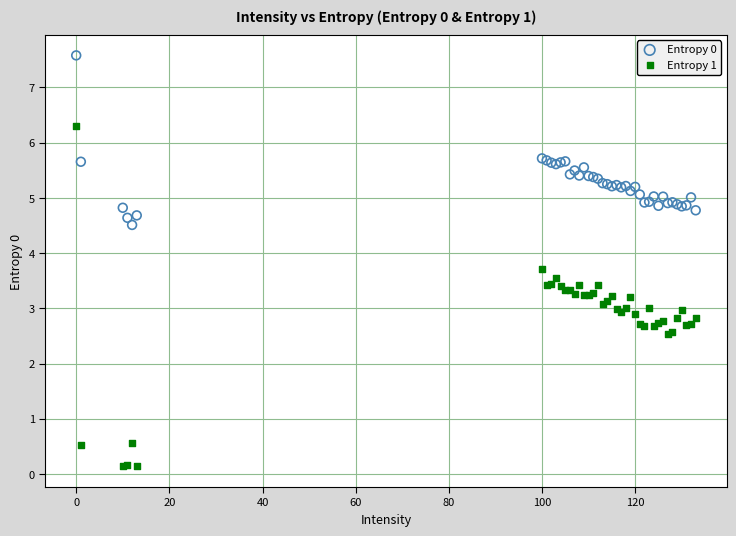

Which series reaches the minimum Y coordinate?

Entropy 1